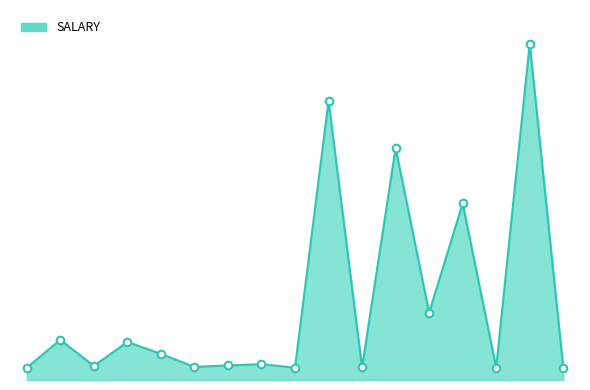

Does the chart have visible grid lines?

No